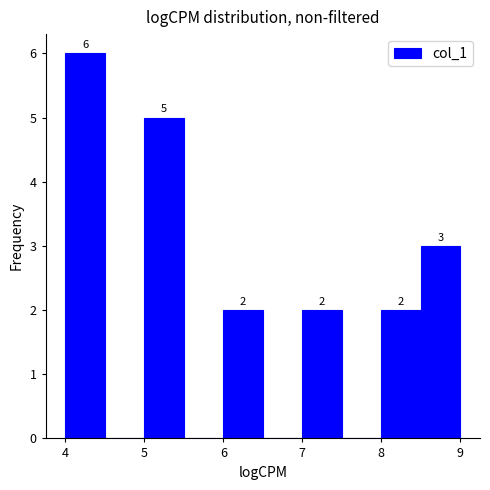

Which range on the x-axis has the tallest bar?

4.0 to 4.5